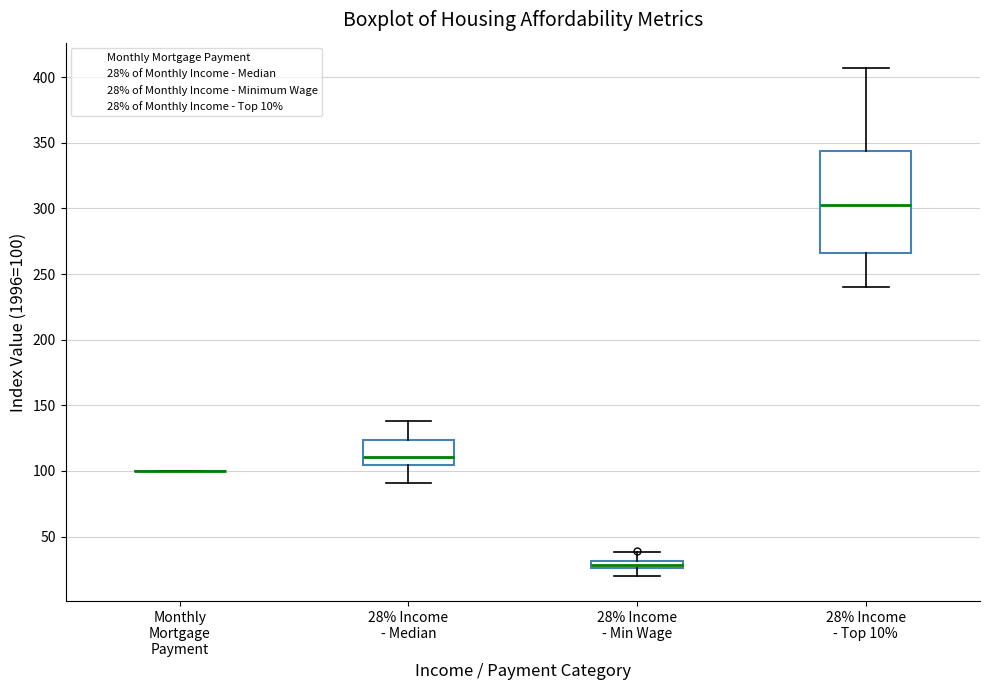

Comparing the boxes themselves (not the whiskers), which one is the tallest?

28% Income - Top 10%